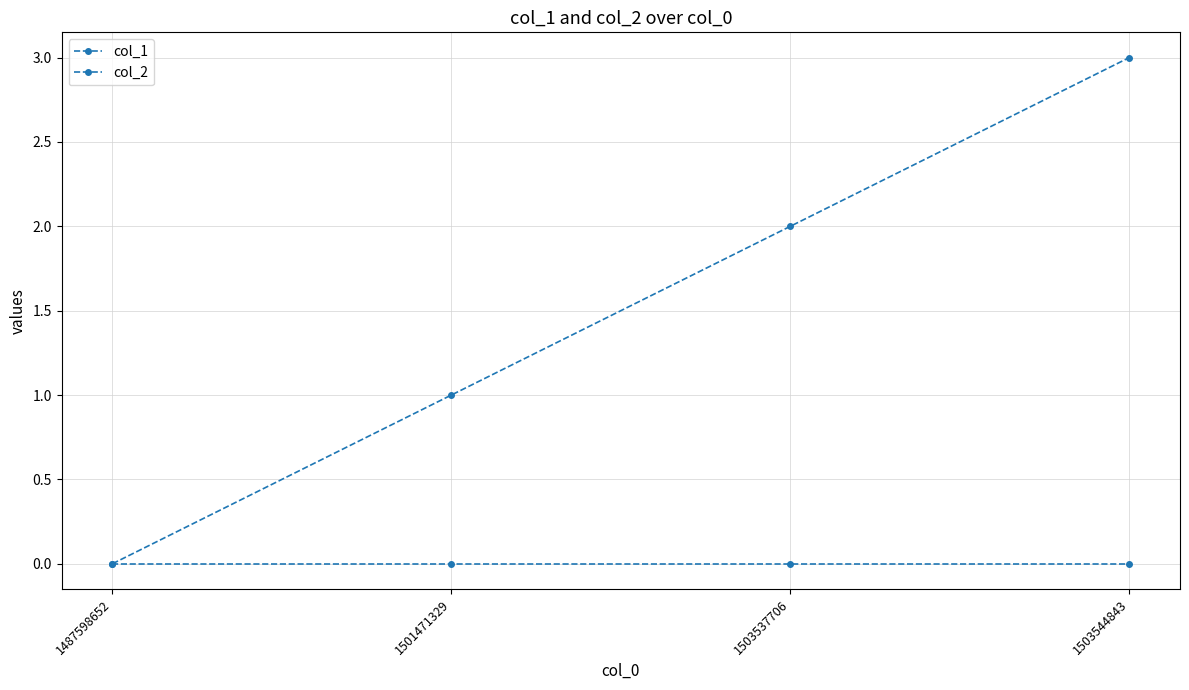

How many distinct data groups are displayed?

2